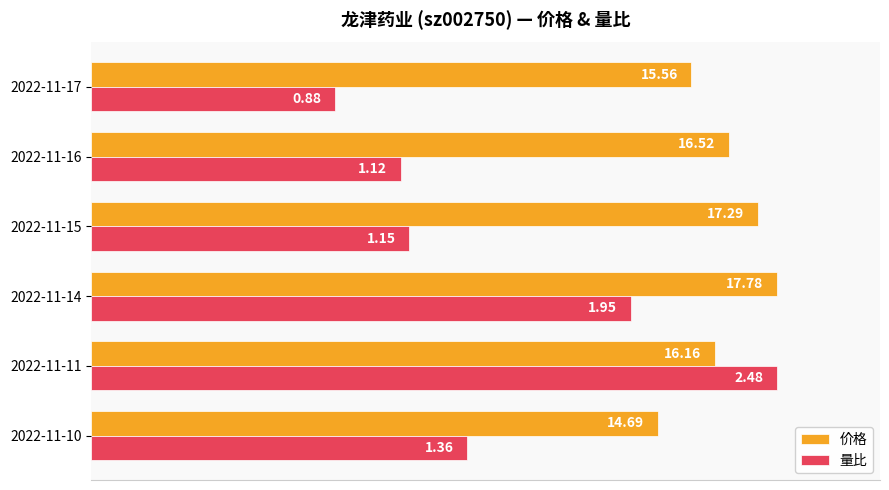

What are all the series names shown in the legend?

价格, 量比